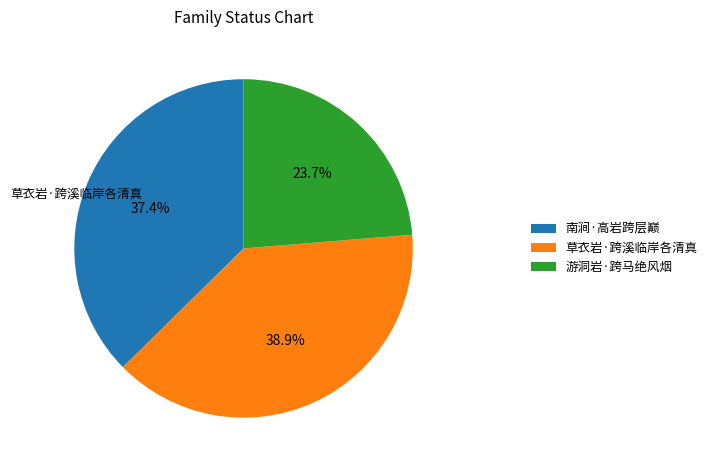

What is the smallest slice in the pie chart?

游洞岩·跨马绝风烟